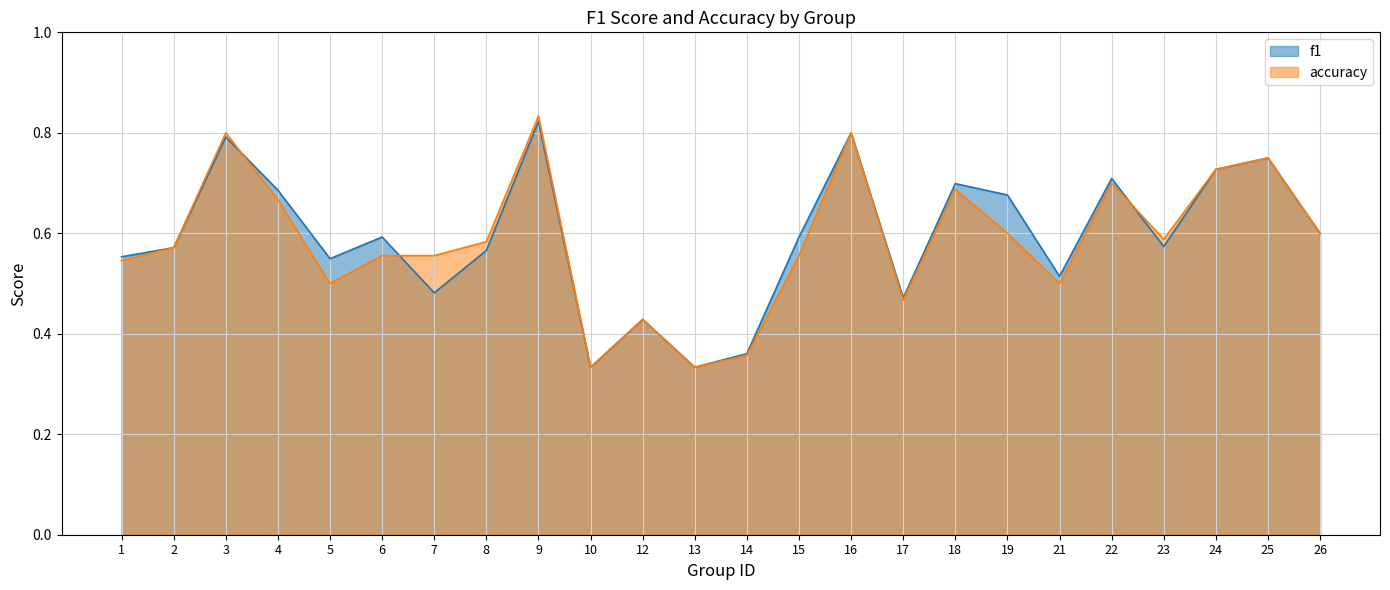

Where is f1 nearest to the value 0?

10